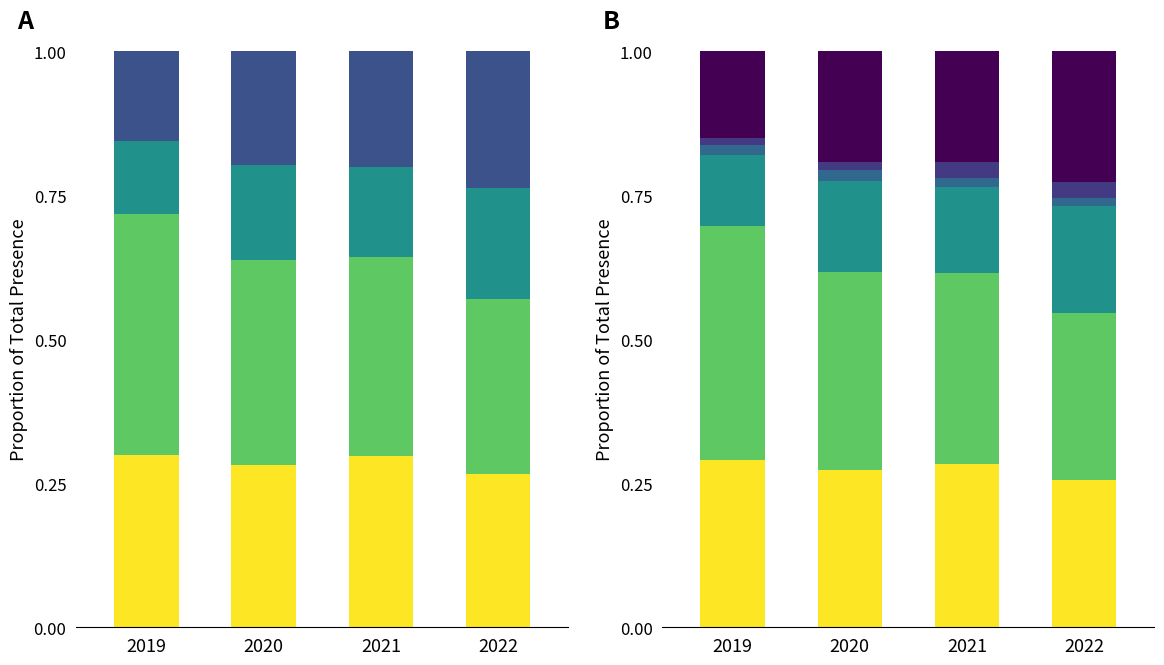

What value does the Inland Capture series have at 2022?

0.2